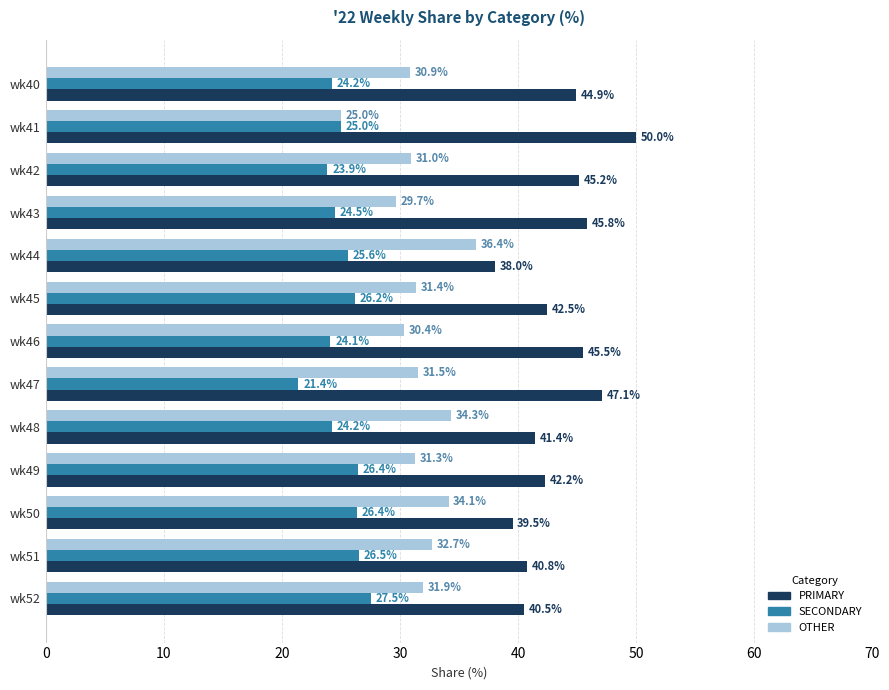

Is the value of PRIMARY at wk47 greater than the value of SECONDARY at wk49?

Yes